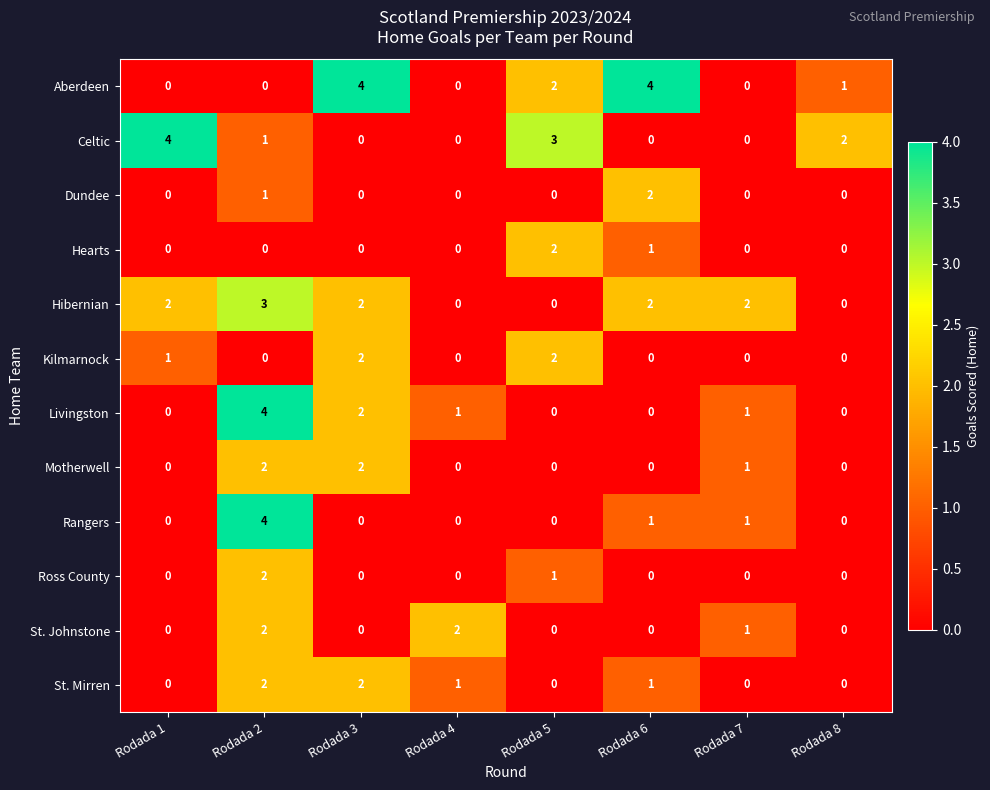

Which series changed the most between Rodada 5 and Rodada 7?

Celtic